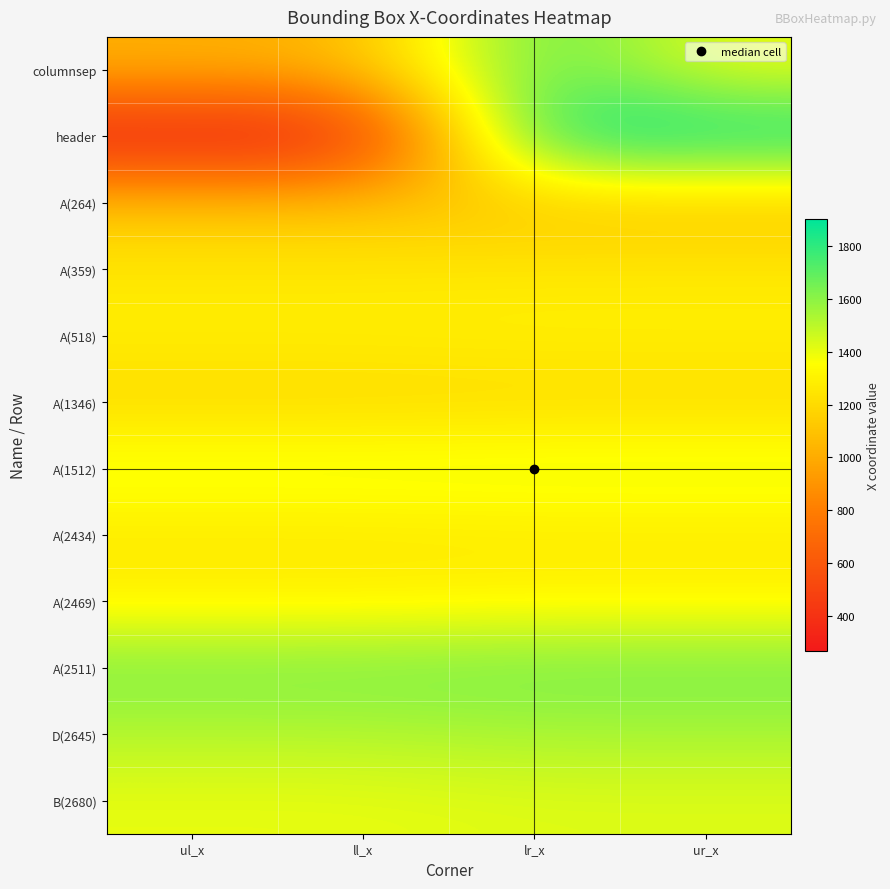

Reading right to left, list all the values displayed in this chart.

columnsep: ur_x=1393	lr_x=1747	ll_x=1052	ul_x=1028
header: ur_x=1901	lr_x=1901	ll_x=266	ul_x=266
A(264): ur_x=1102	lr_x=1102	ll_x=1099	ul_x=1099
A(359): ur_x=1262	lr_x=1262	ll_x=1256	ul_x=1256
A(518): ur_x=1294	lr_x=1294	ll_x=1289	ul_x=1289
A(1346): ur_x=1198	lr_x=1198	ll_x=1191	ul_x=1191
A(1512): ur_x=1429	lr_x=1429	ll_x=1423	ul_x=1423
A(2434): ur_x=1262	lr_x=1262	ll_x=1255	ul_x=1255
A(2469): ur_x=1315	lr_x=1315	ll_x=1301	ul_x=1301
A(2511): ur_x=1652	lr_x=1652	ll_x=1638	ul_x=1638
D(2645): ur_x=1537	lr_x=1537	ll_x=1514	ul_x=1514
B(2680): ur_x=1425	lr_x=1425	ll_x=1404	ul_x=1404